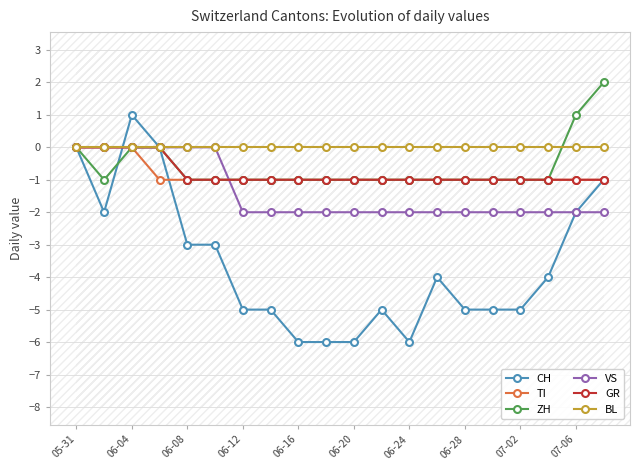

At which label does BL reach its peak?

05-31